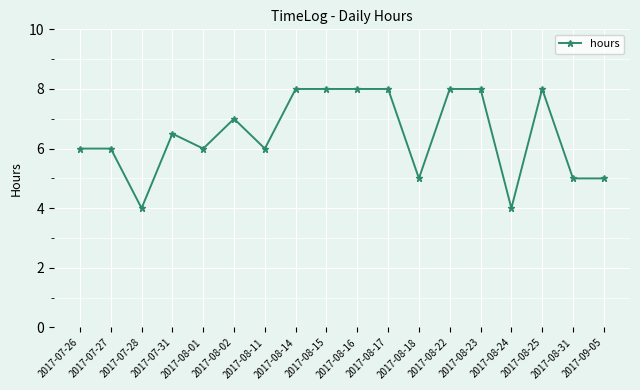

True or false: the data has more than 2 interior local peaks.

True